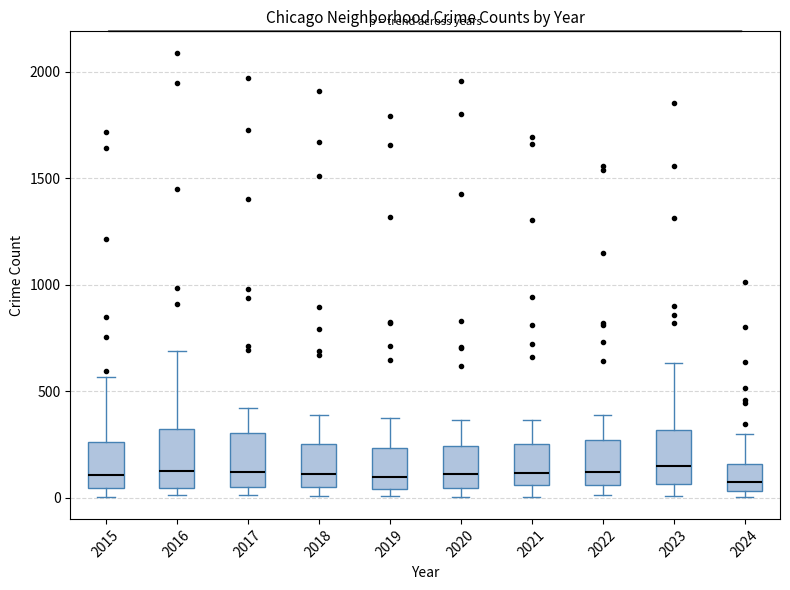

Reading left to right, transcribe this box plot: for each box, give where its median line is, the range the box spans, and where its two whiskers end, as read against the y-axis. The values are not printed on the chart, so give them approximately, as read against the axis.

2015: median 100, box 50 to 250, whiskers 0 to 550
2016: median 150, box 50 to 300, whiskers 0 to 700
2017: median 100, box 50 to 300, whiskers 0 to 400
2018: median 100, box 50 to 250, whiskers 0 to 400
2019: median 100, box 50 to 250, whiskers 0 to 400
2020: median 100, box 50 to 250, whiskers 0 to 350
2021: median 100, box 50 to 250, whiskers 0 to 350
2022: median 100, box 50 to 250, whiskers 0 to 400
2023: median 150, box 50 to 300, whiskers 0 to 650
2024: median 100, box 50 to 150, whiskers 0 to 300